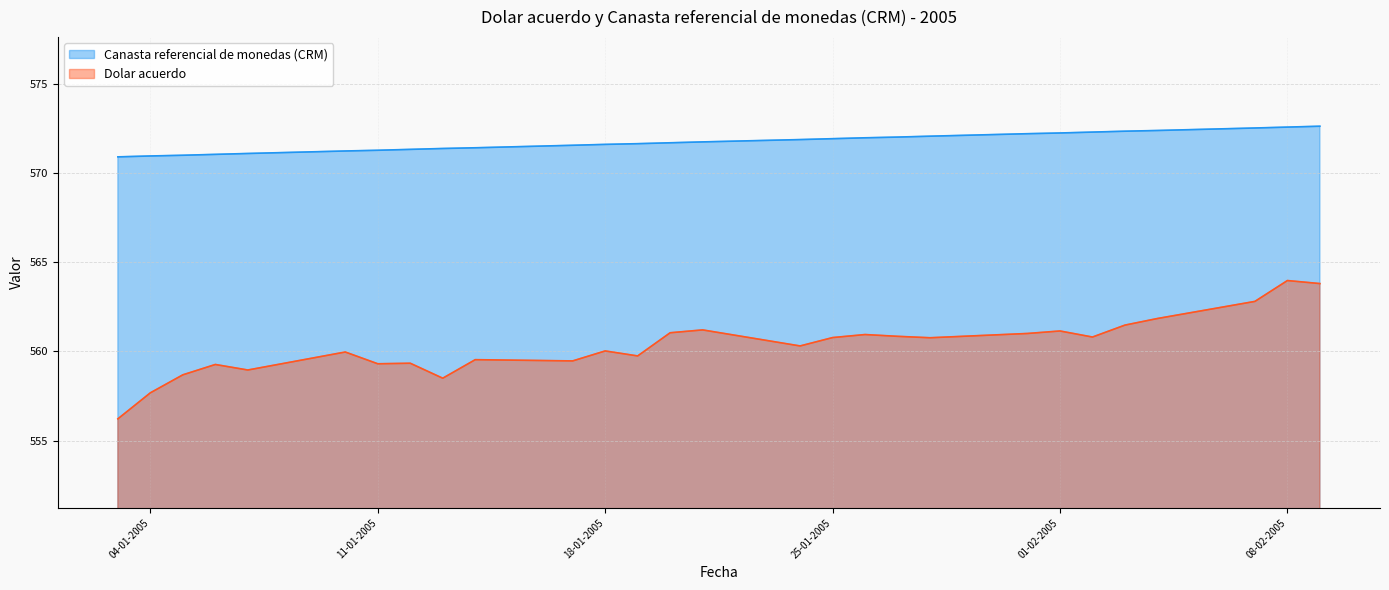

True or false: Canasta referencial de monedas (CRM) and Dolar acuerdo intersect in this chart.

False